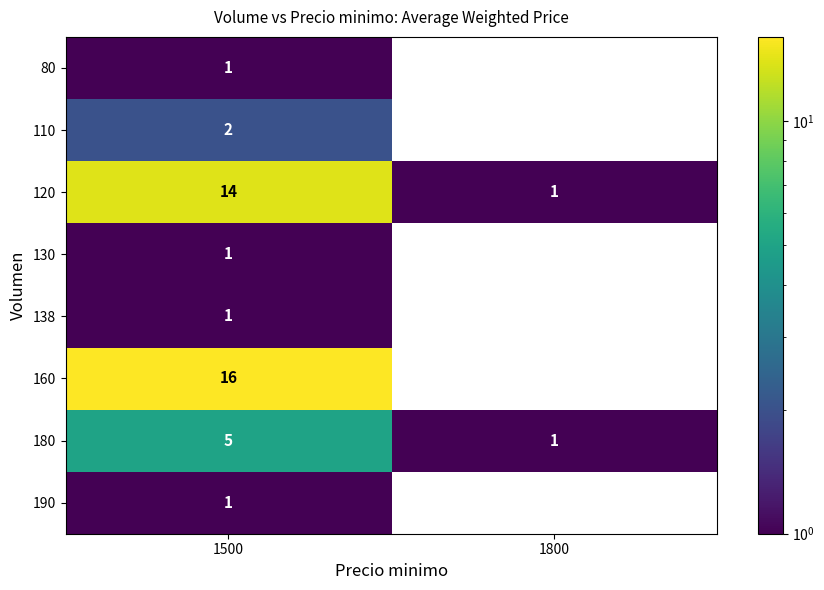

At which category is the sum across all series the highest?

1500